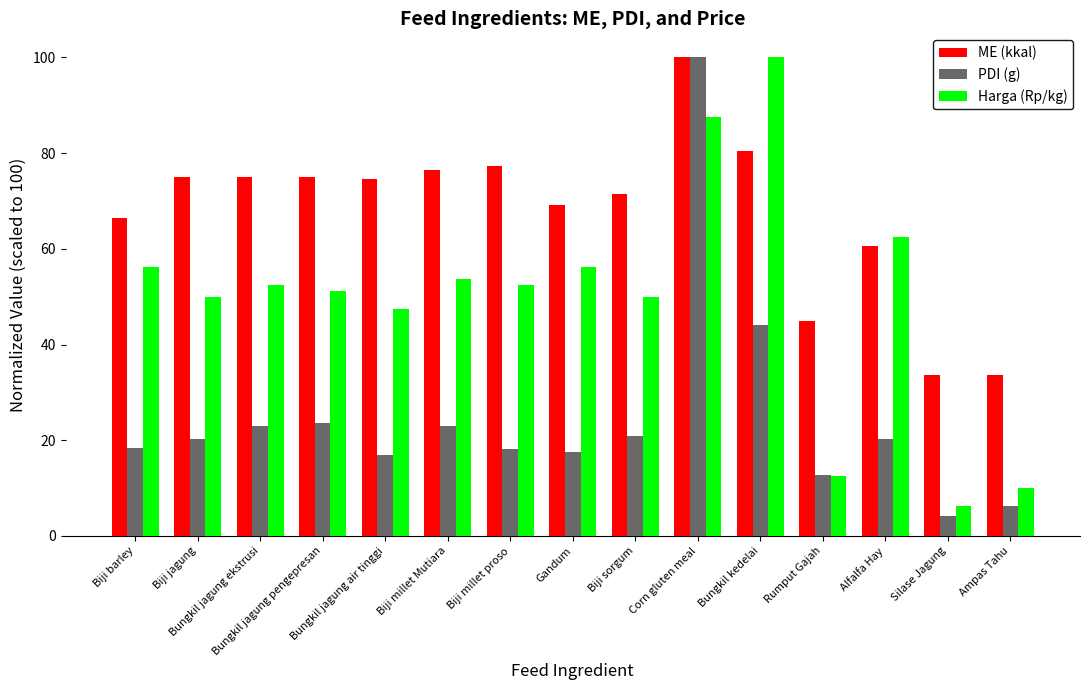

What is the label of the 14th bar from the left?

Silase Jagung